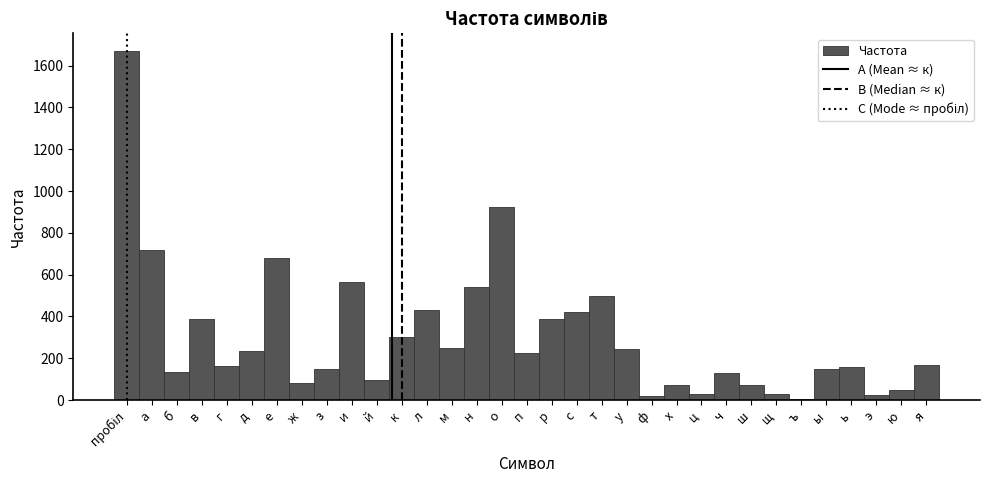

True or false: the data shows 386 at в.

True